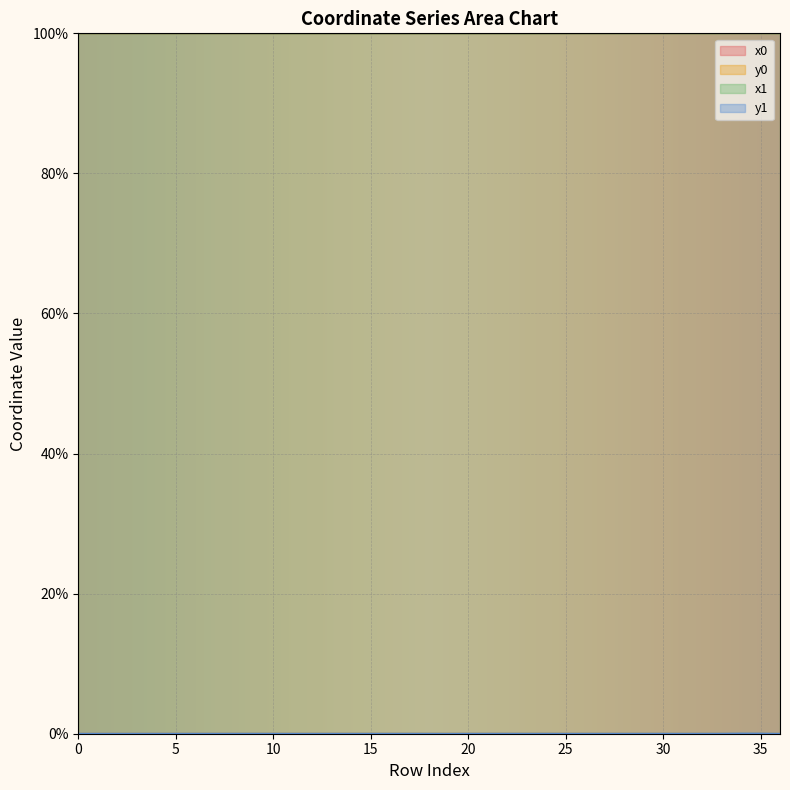

True or false: x0 has more than 1 interior local peaks.

True